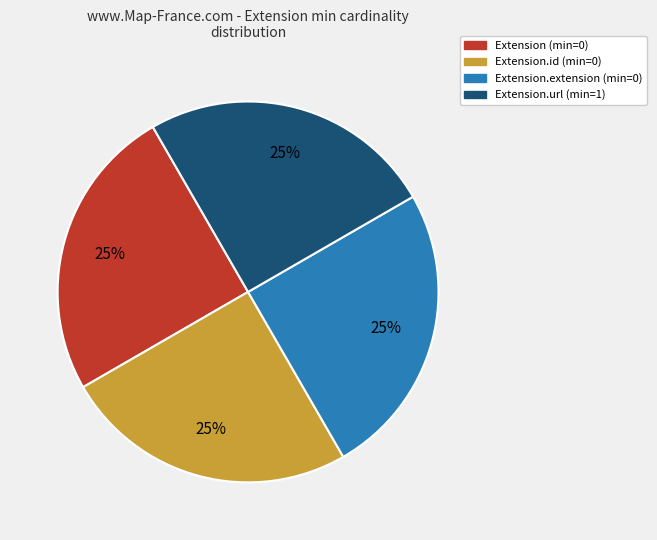

The Extension (min=0) slice represents 33% of the pie. True or false?

False